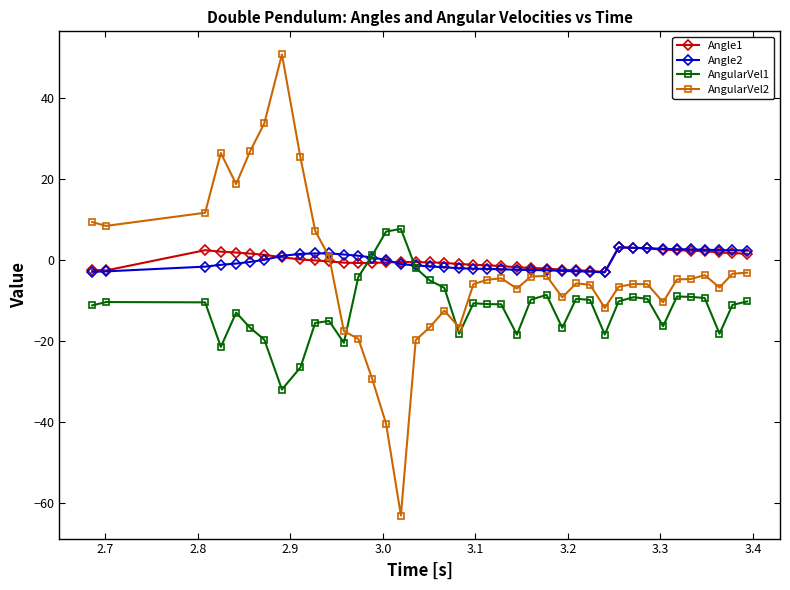

What is the highest value of the AngularVel1 series?

7.6